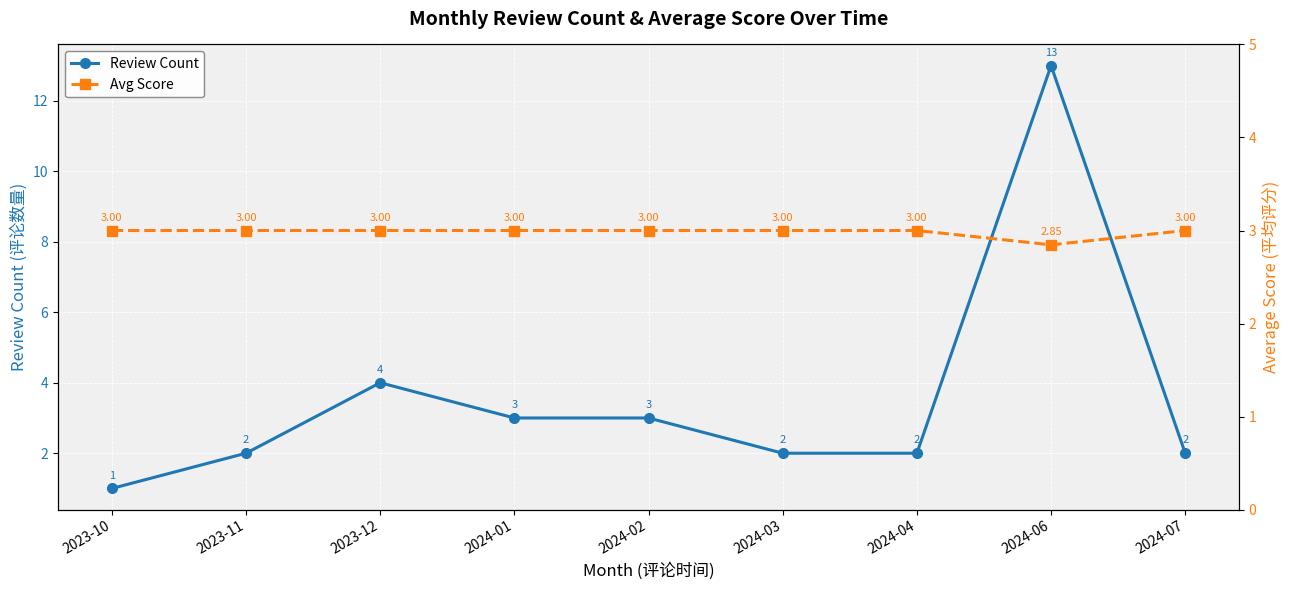

Which has a higher value, 2024-04 or 2023-12?

2023-12